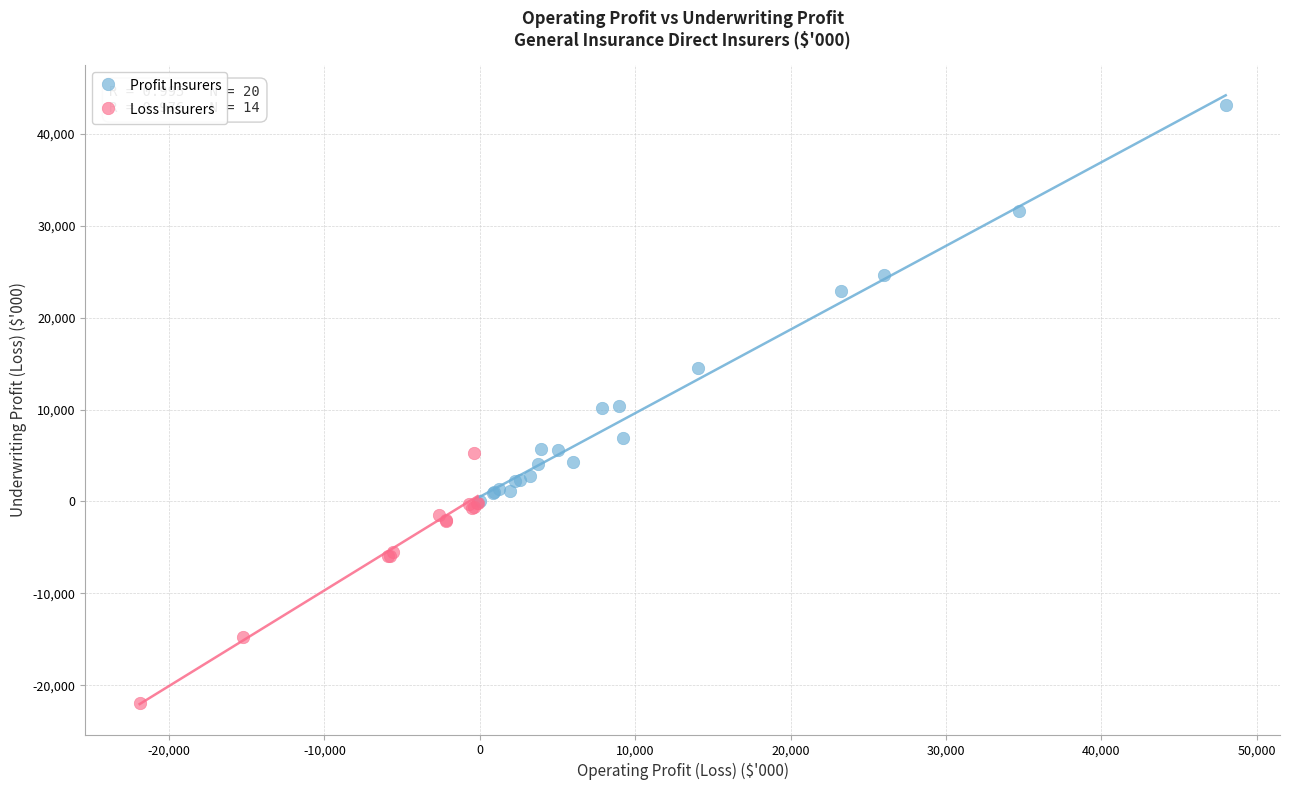

Which series has the largest Y range (max minus min)?

Profit Insurers